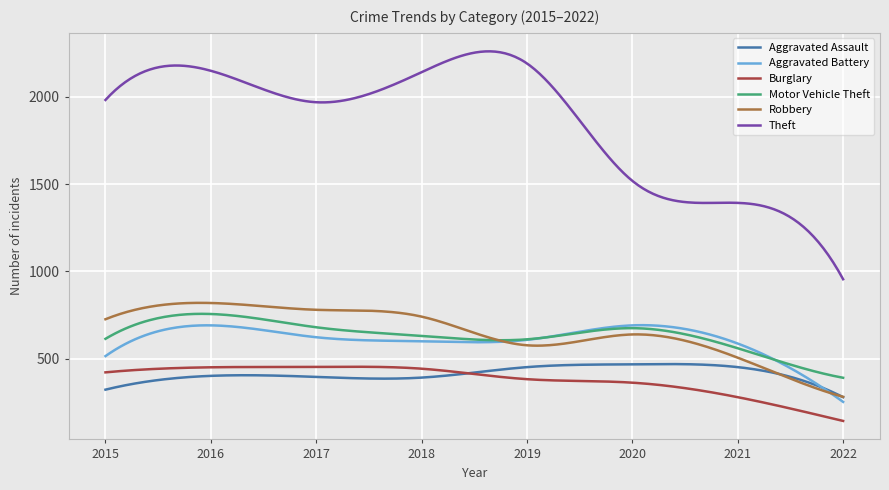

What is the smallest value displayed?

144.0